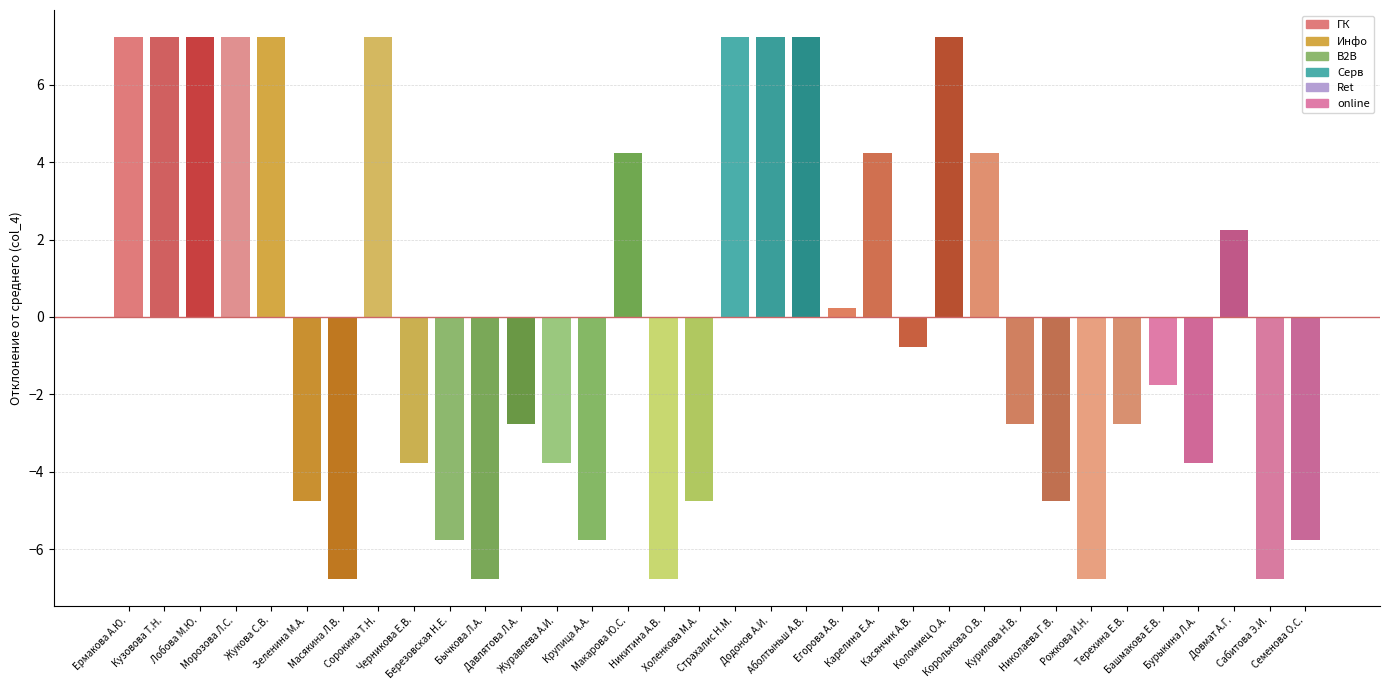

What is the sum of the values at Холенкова М.А. and Николаева Г.В.?

-9.5